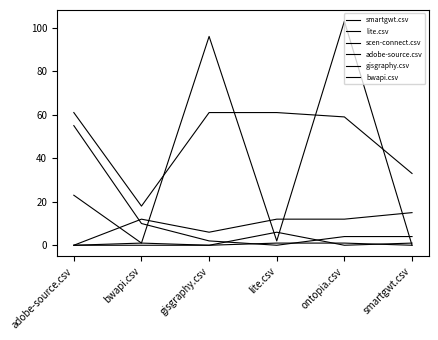

Does the chart have visible grid lines?

No